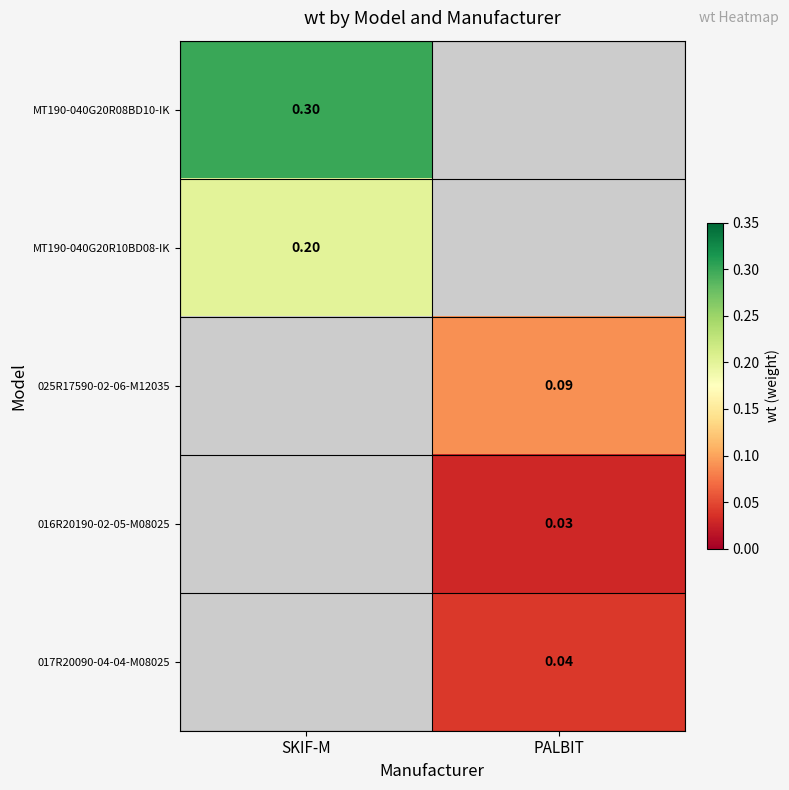

How many data points does each series have?

2